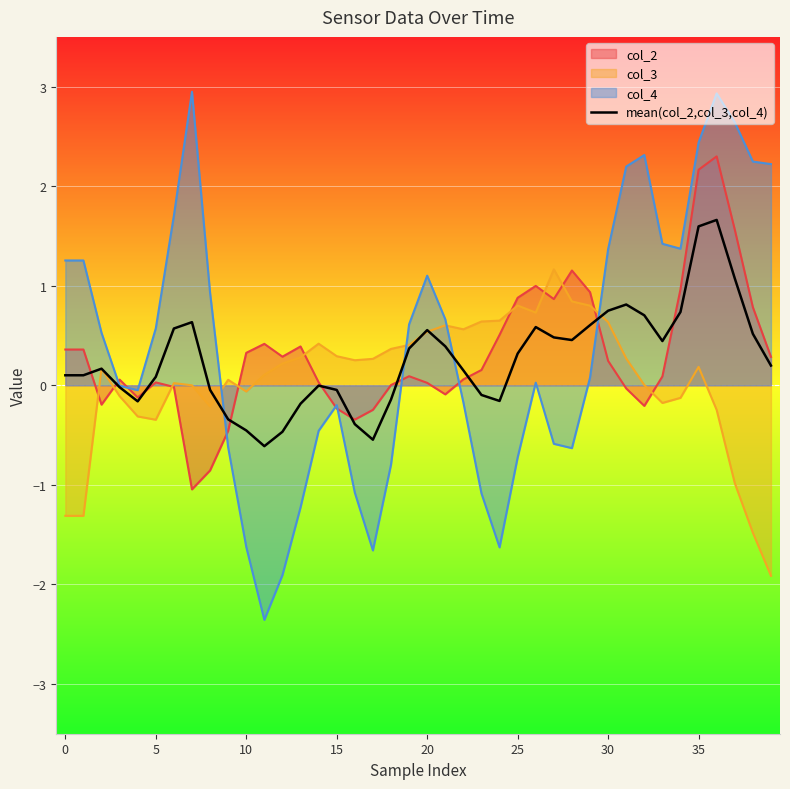

What is the label of the 20th point from the left?

19